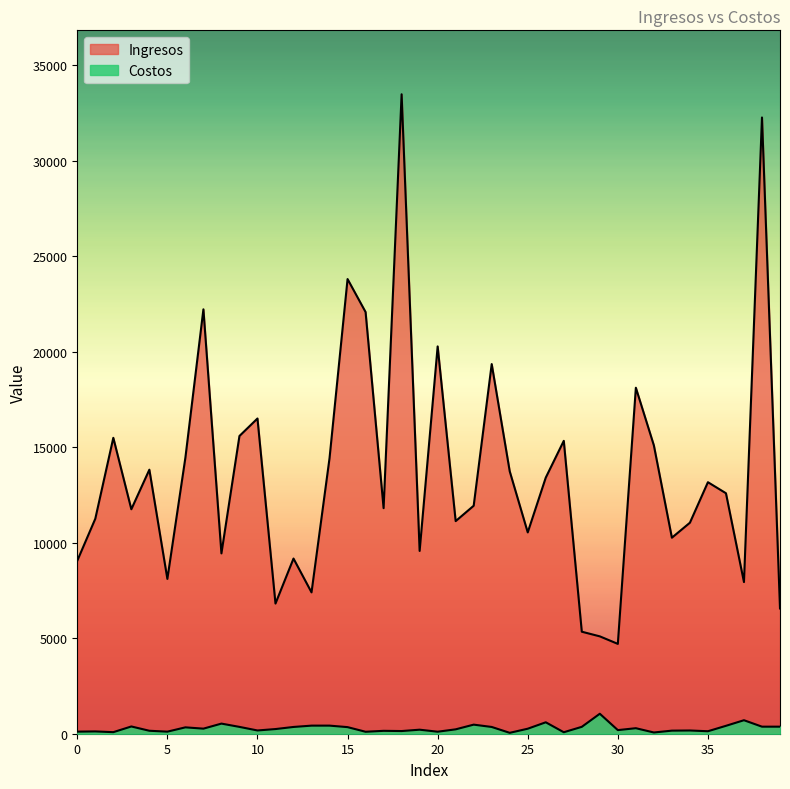

Is it true that Costos equals 682.2 at 13?

False